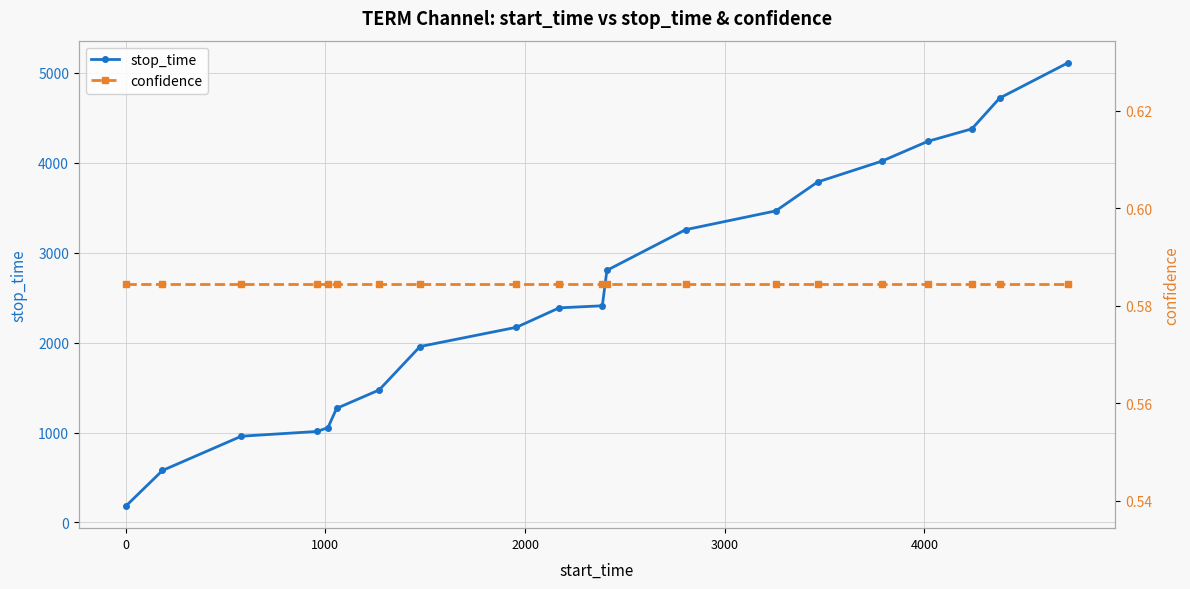

What is the sum of all stop_time values?

51213